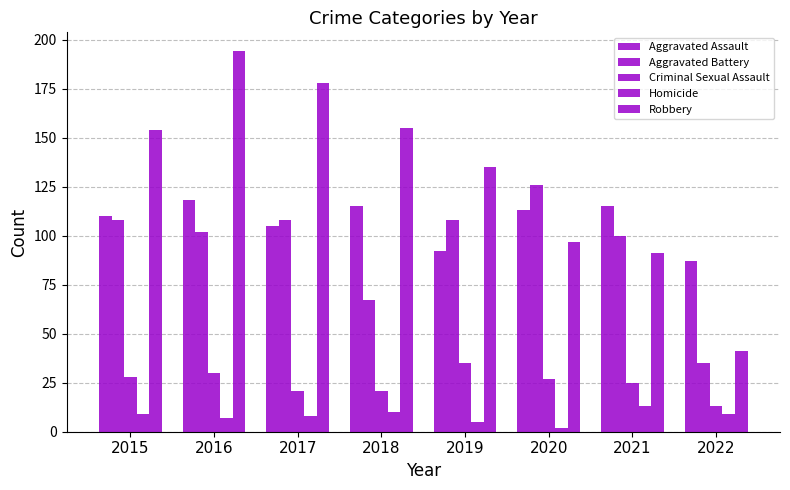

What is the value of the Aggravated Battery bar at the 7th from the left?

100